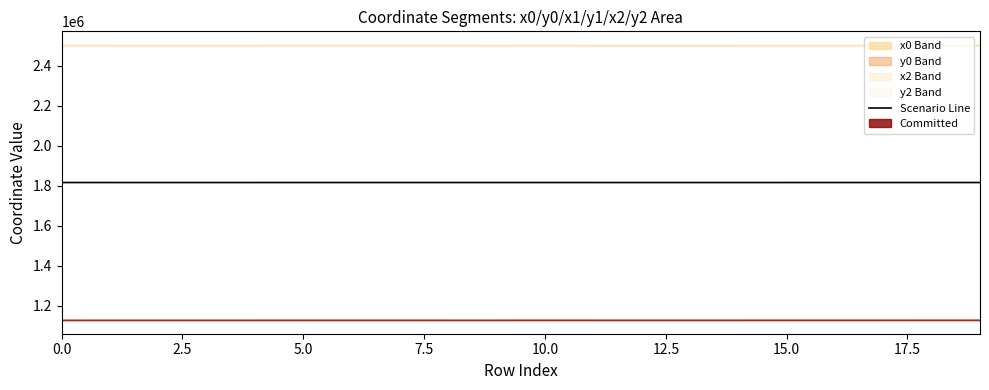

What is the approximate value at 15?

1816596.2